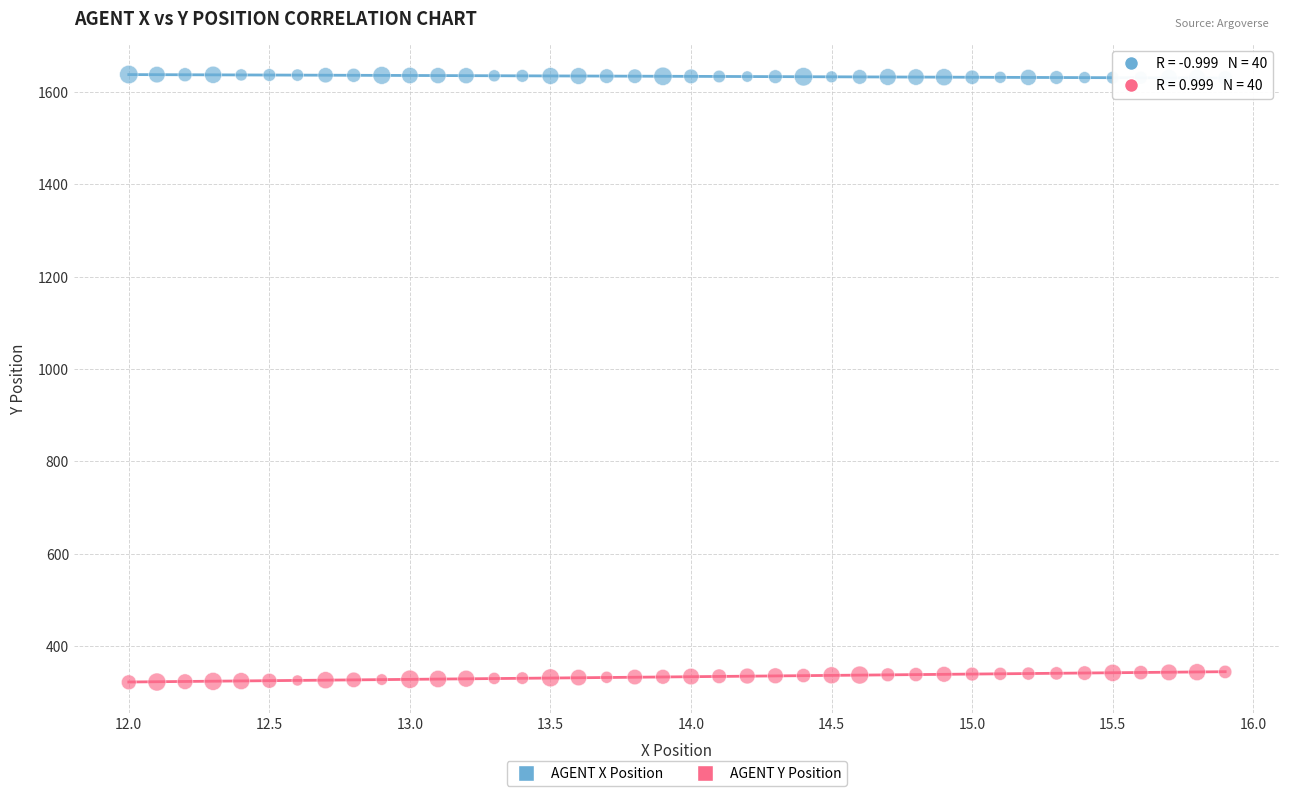

Which series contains the lowest Y value?

AGENT Y Position